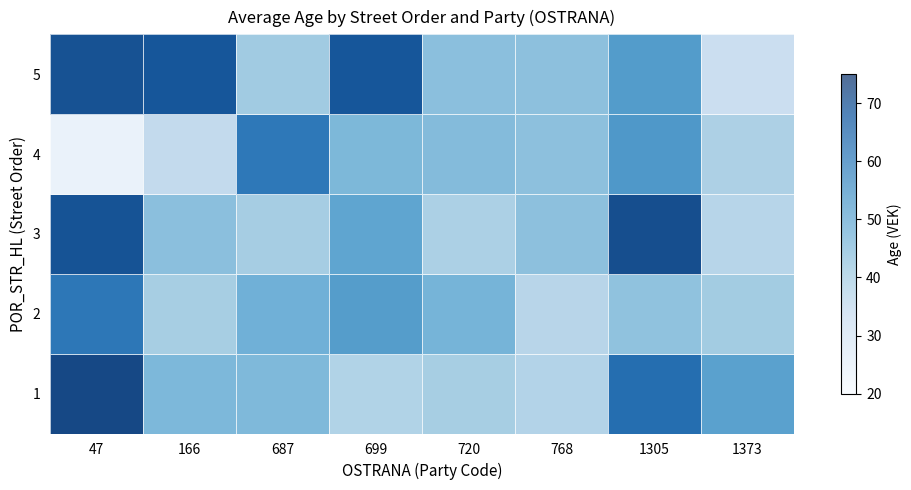

At which category is the sum across all series the highest?

47